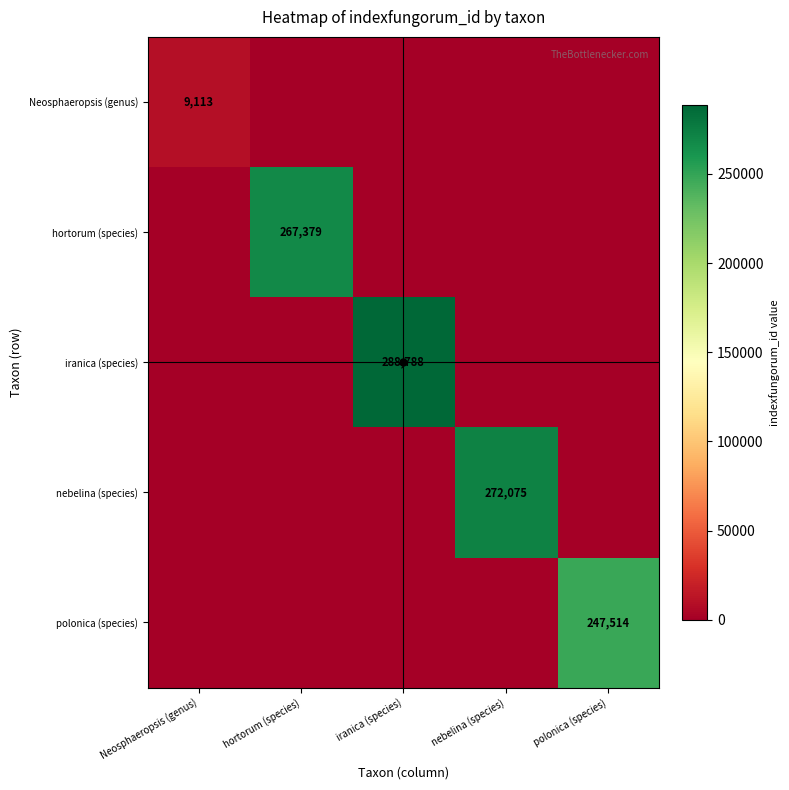

At which category is the sum across all series the highest?

iranica (species)